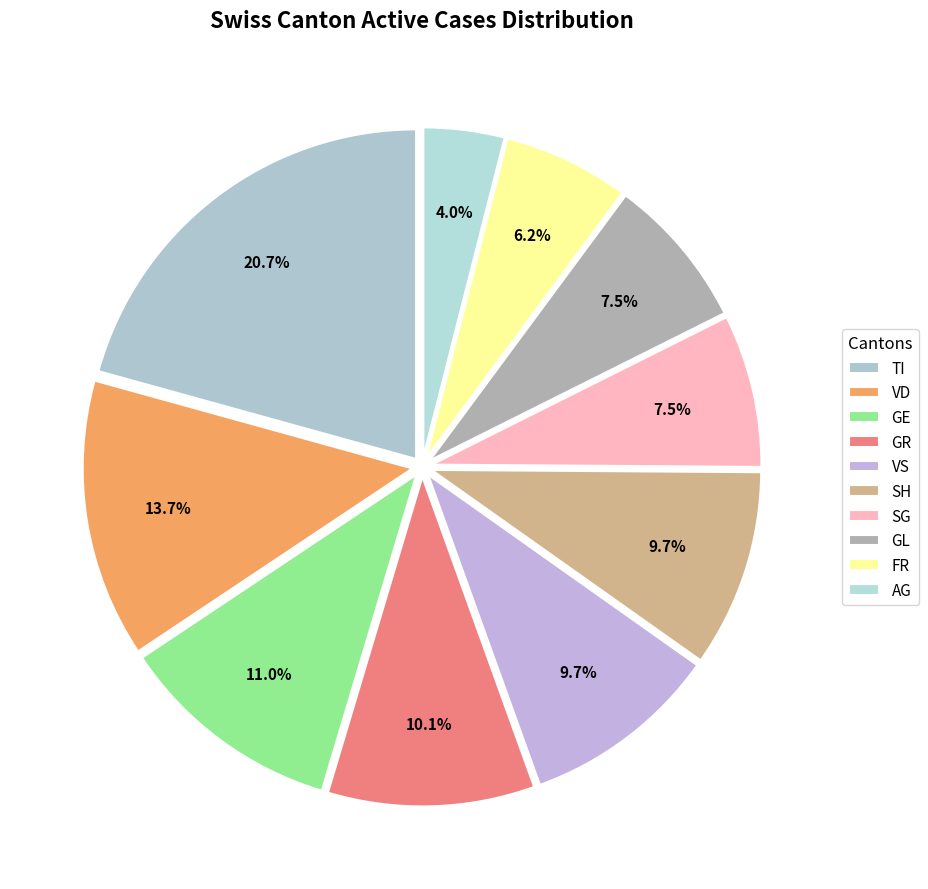

Does any single category account for the majority?

No